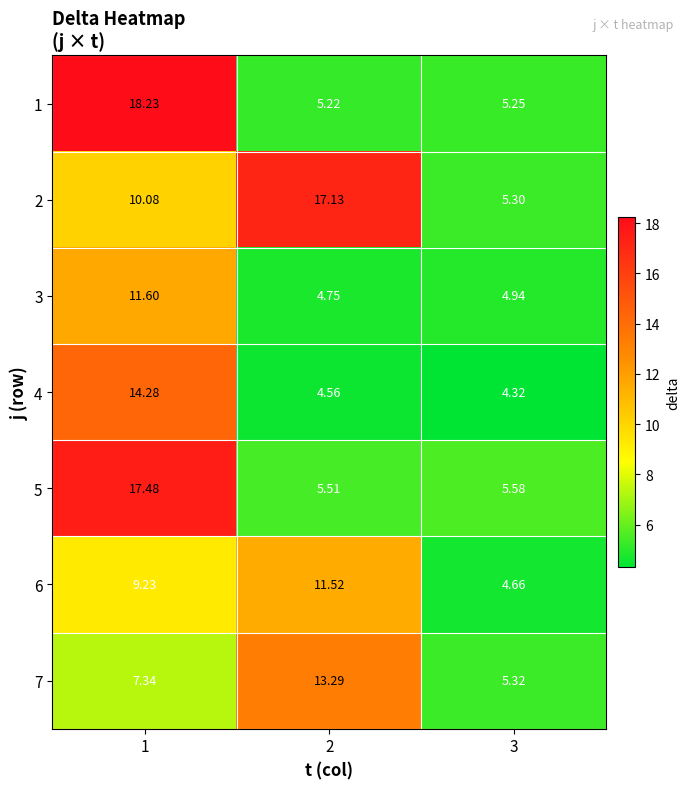

At 2, list the series in order from largest to smallest.

2, 7, 6, 5, 1, 3, 4